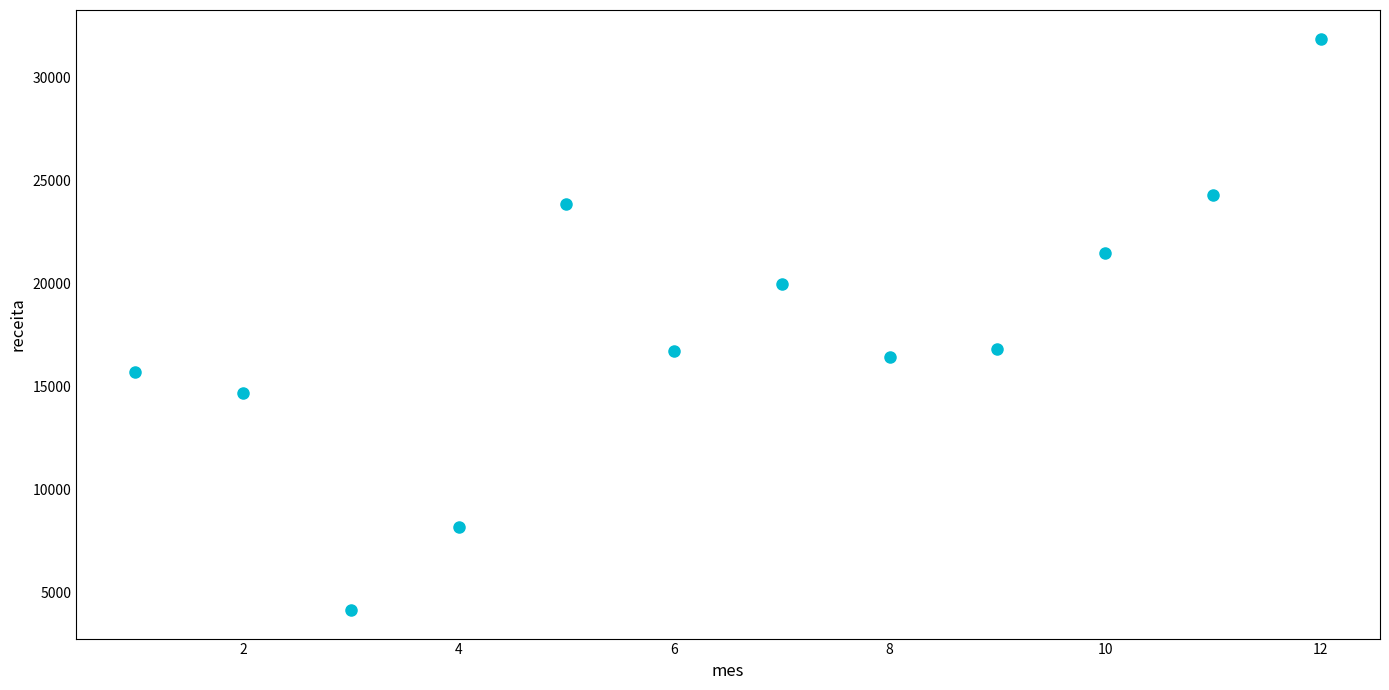

What is the range of Y values (max minus min)?

27749.6